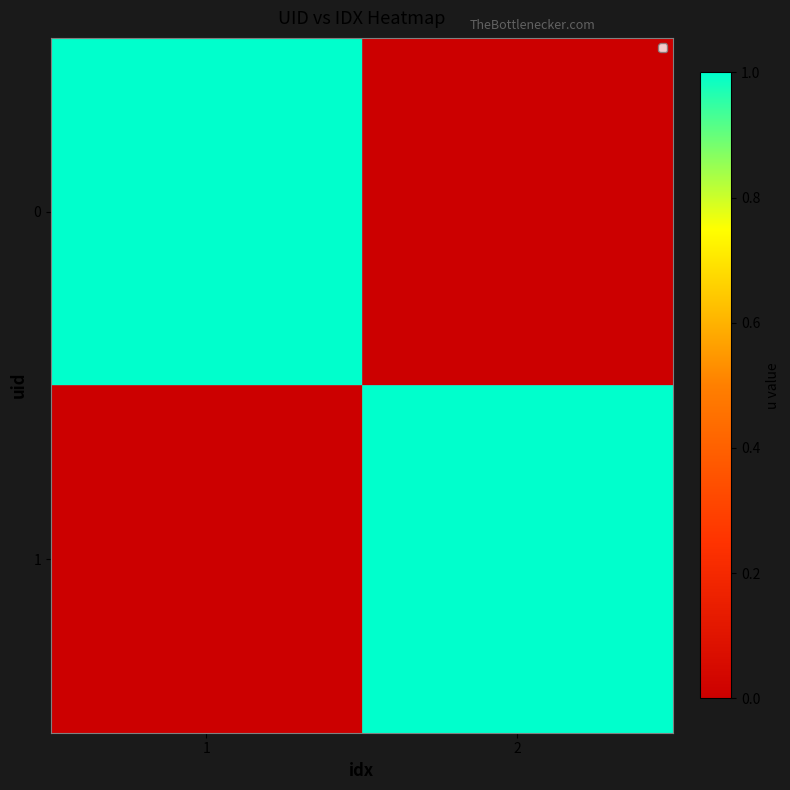

Reading left to right, what are all the values shown in this chart?

0: 1=1	2=0
1: 1=0	2=1